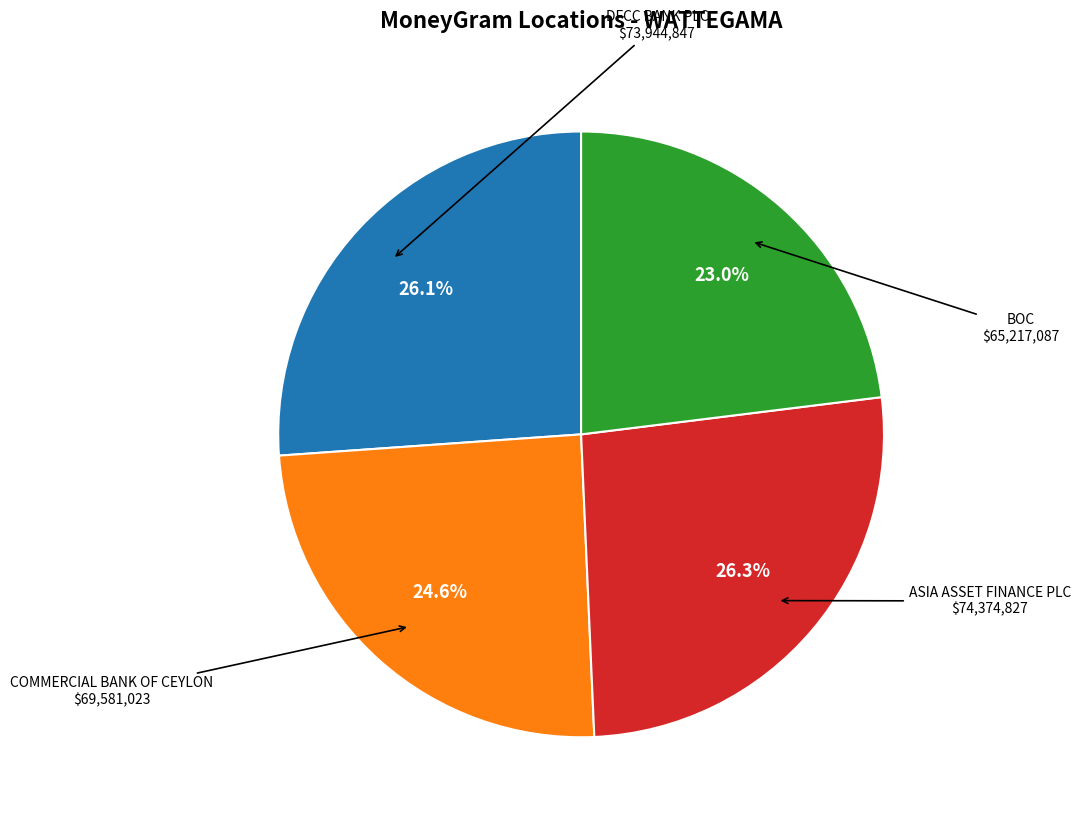

Is there any slice that represents more than half of the pie?

No